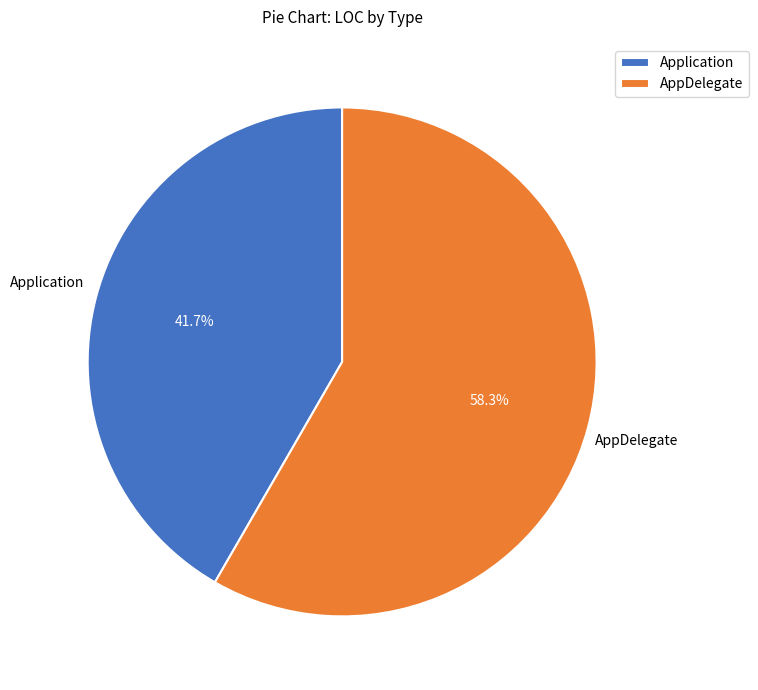

Approximately how many times larger is the value at Application compared to AppDelegate?

0.7